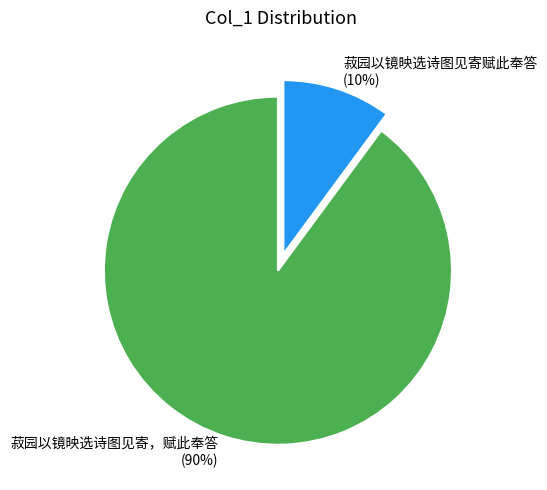

Does 菽园以镜映选诗图见寄赋此奉答 represent more than half of the total?

No